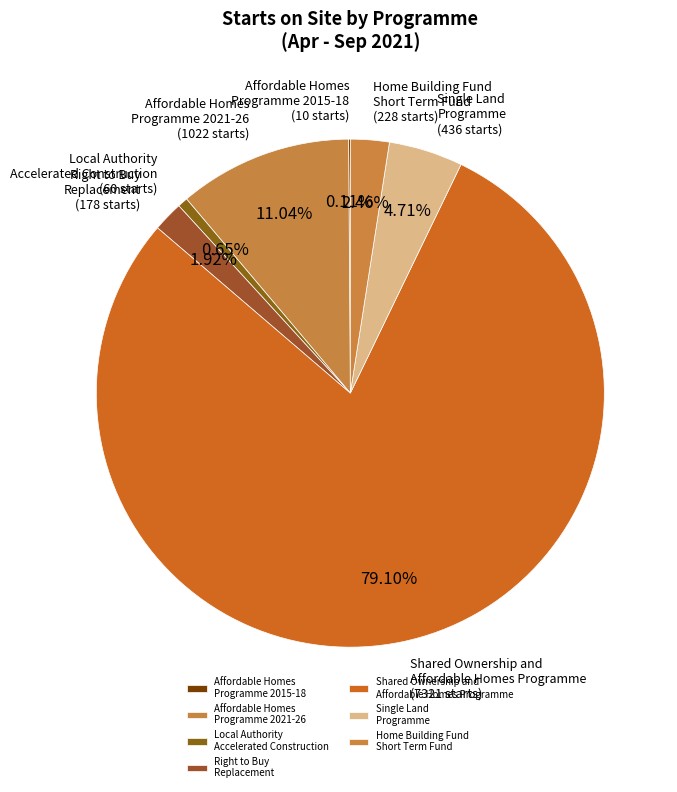

Between Home Building Fund Short Term Fund and Local Authority Accelerated Construction, which is larger?

Home Building Fund Short Term Fund